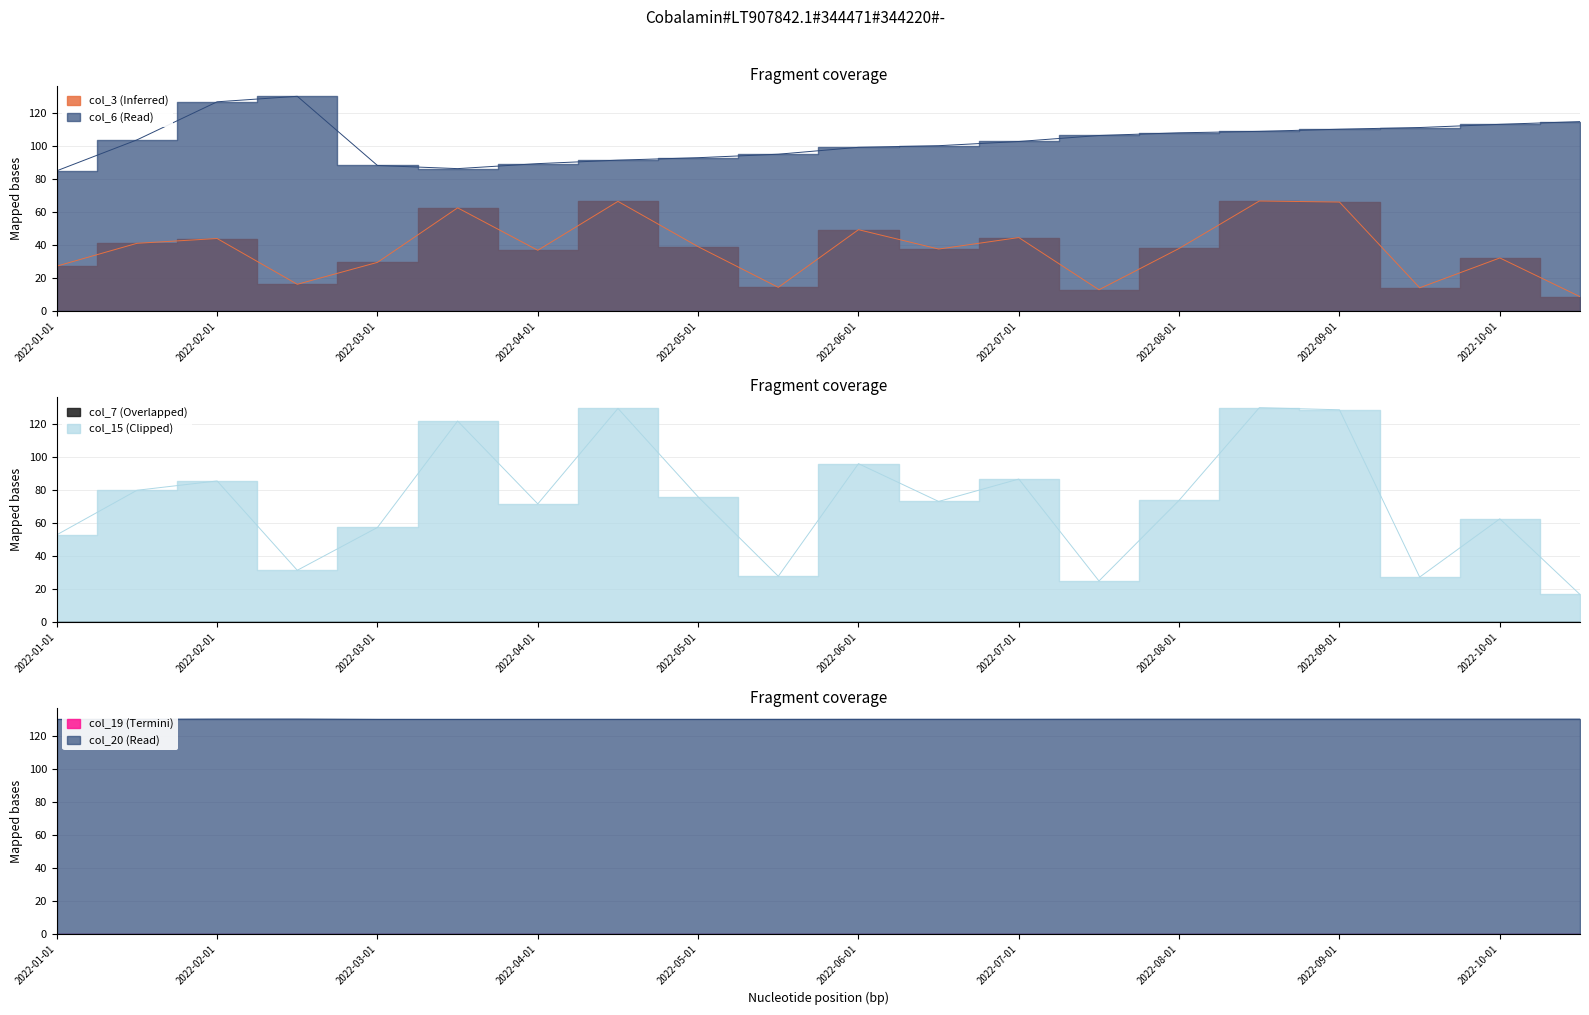

Which category has the highest value in the col_15 series?

2022-08-15